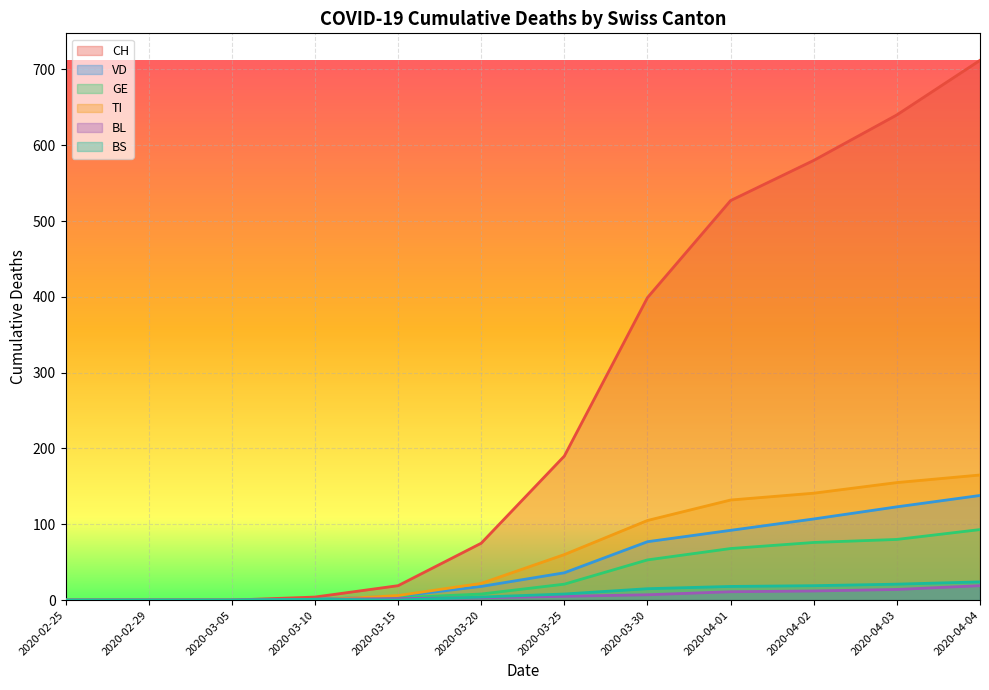

Is the value of GE at 2020-02-29 greater than the value of CH at 2020-03-20?

No